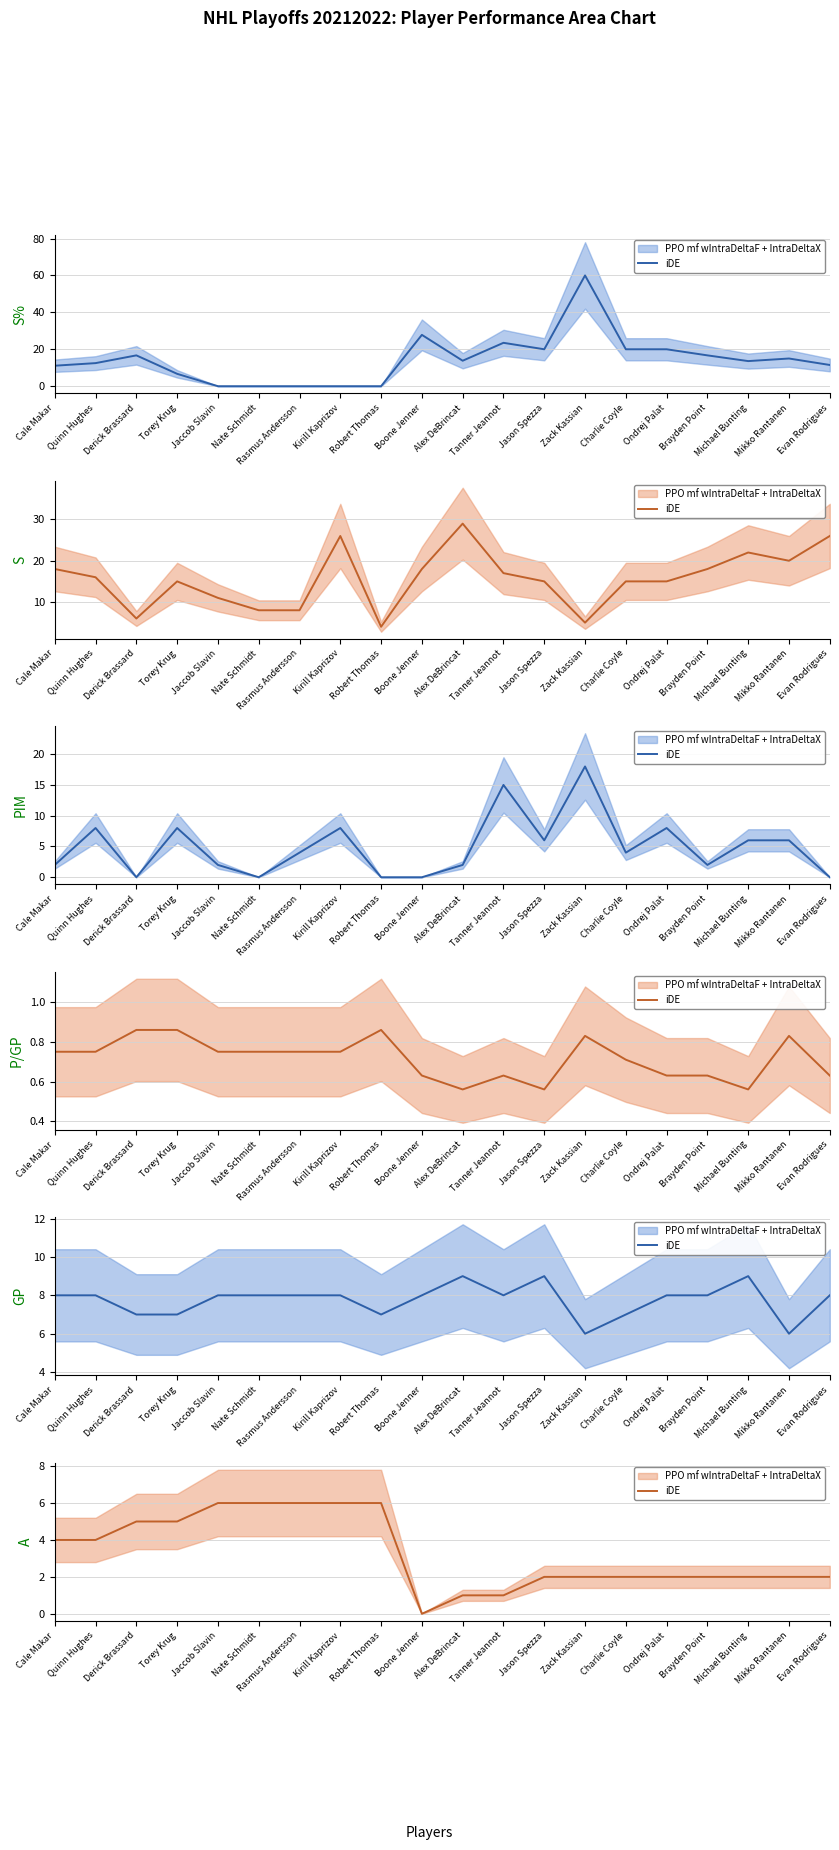

Does the chart have visible grid lines?

Yes